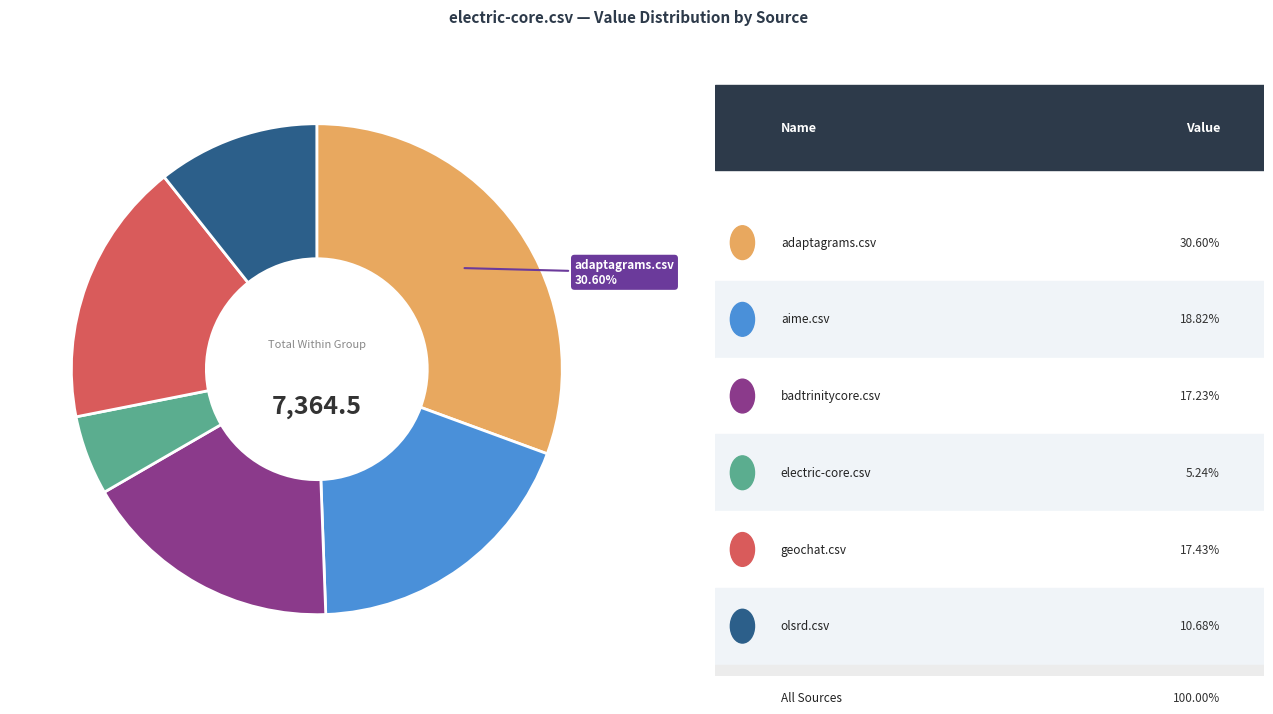

Does any single category account for the majority?

No